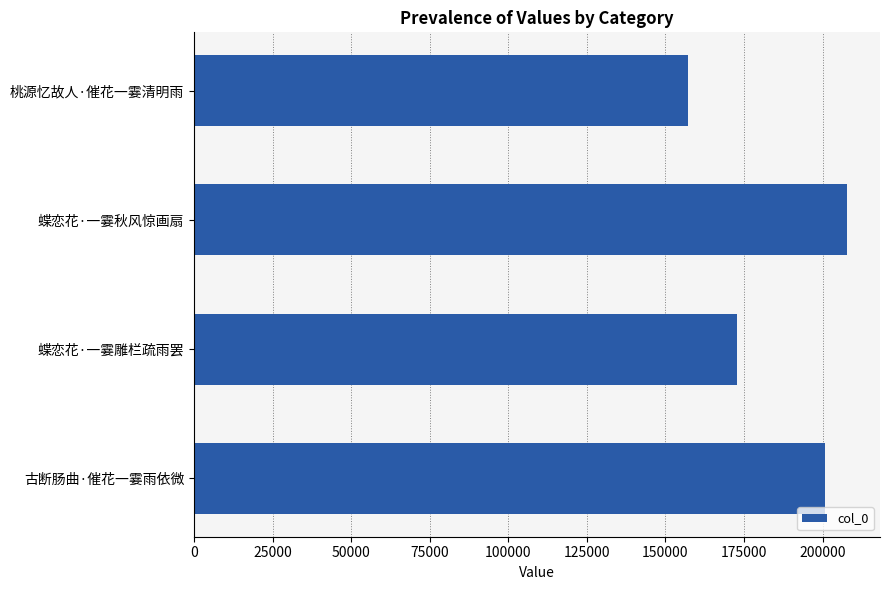

What is the difference between the maximum and minimum values?

50612